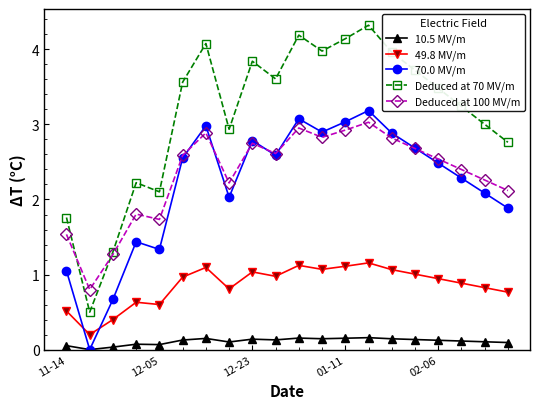

True or false: 49.8 MV/m and Deduced at 100 MV/m intersect in this chart.

False